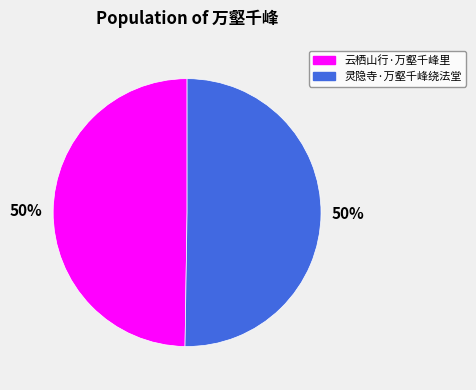

Approximately how many times larger is the value at 云栖山行·万壑千峰里 compared to 灵隐寺·万壑千峰绕法堂?

1.0